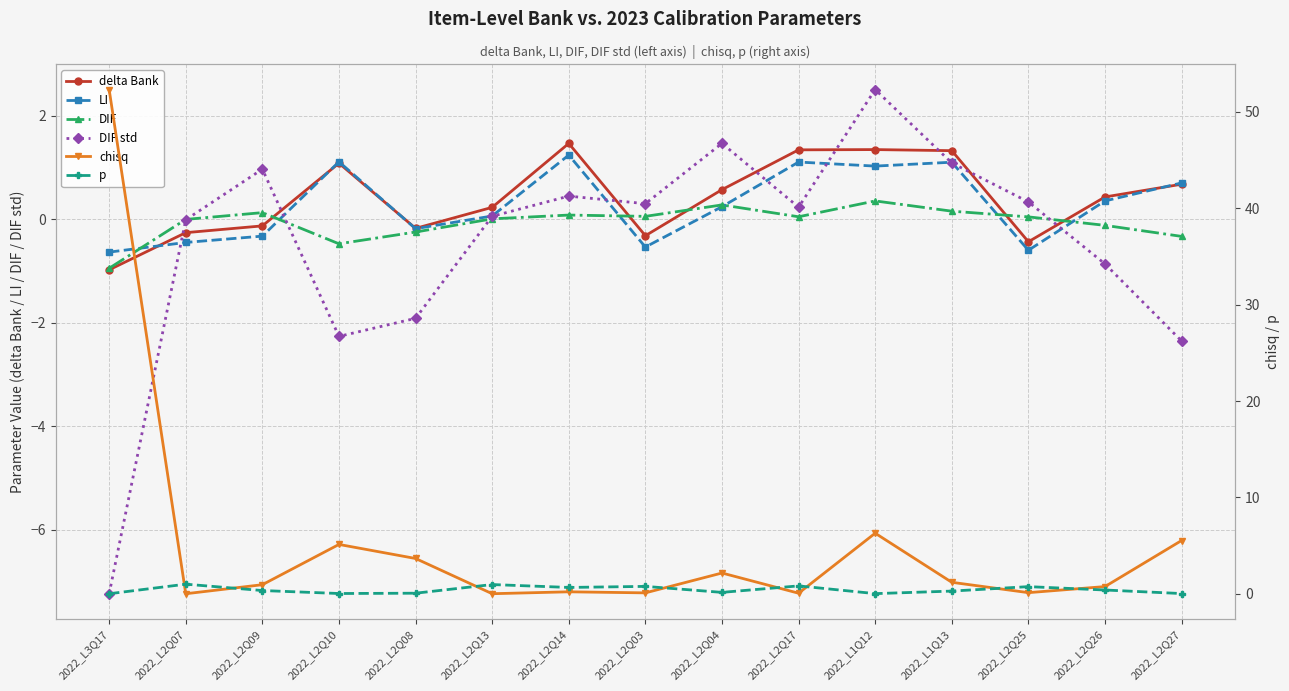

Which series ends up on top after the final intersection of p and delta Bank?

delta Bank